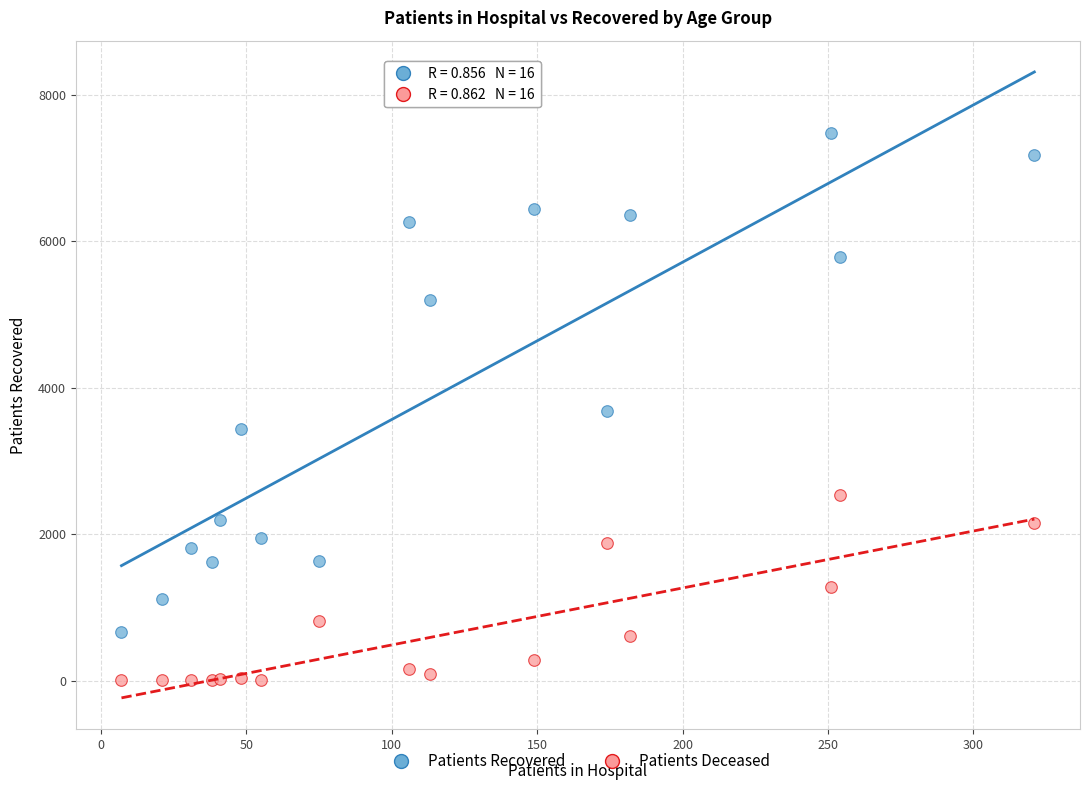

In the Patients Recovered series, what Y value is closest to 4070?

3674